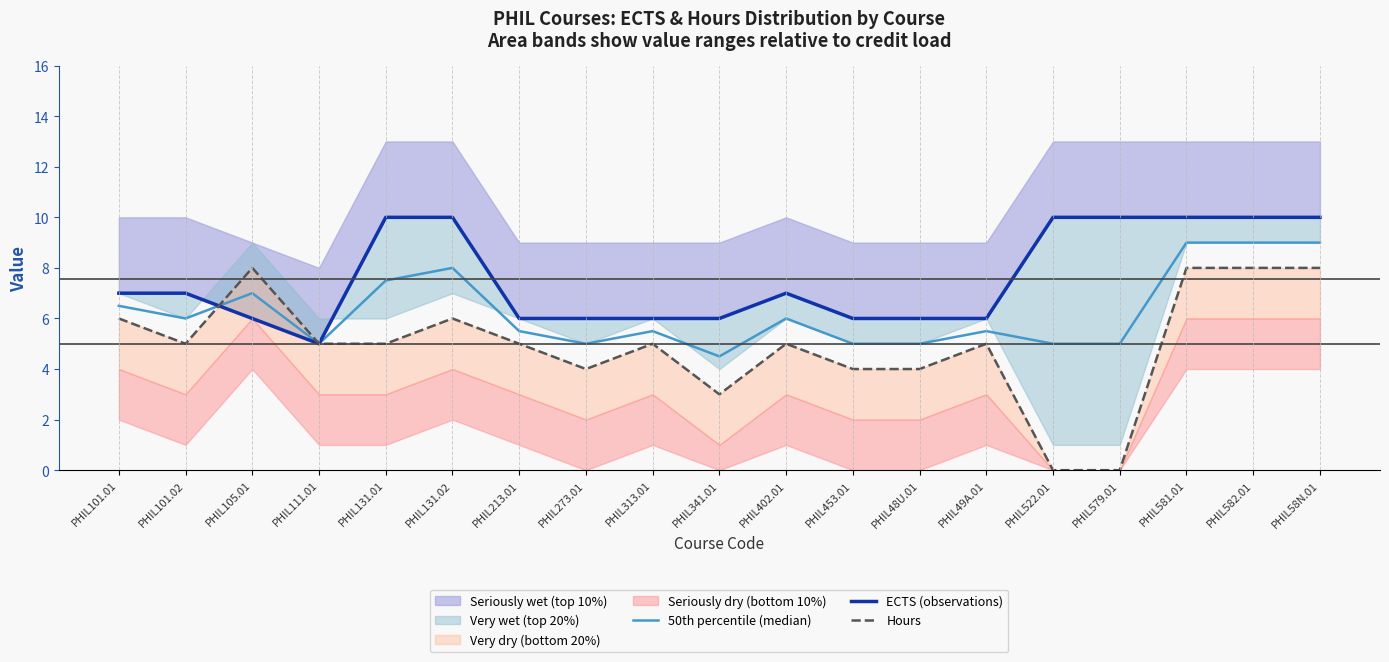

True or false: ECTS (observations) has a value of 6.0 at PHIL213.01.

True